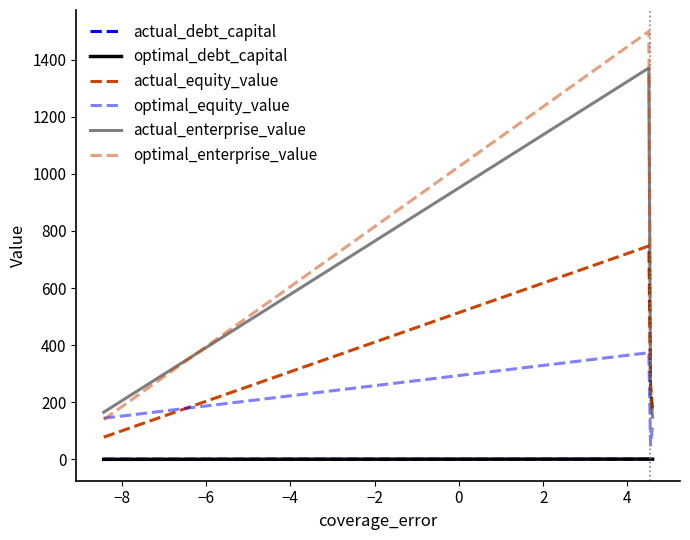

Does the chart display data point markers on the line(s)?

No